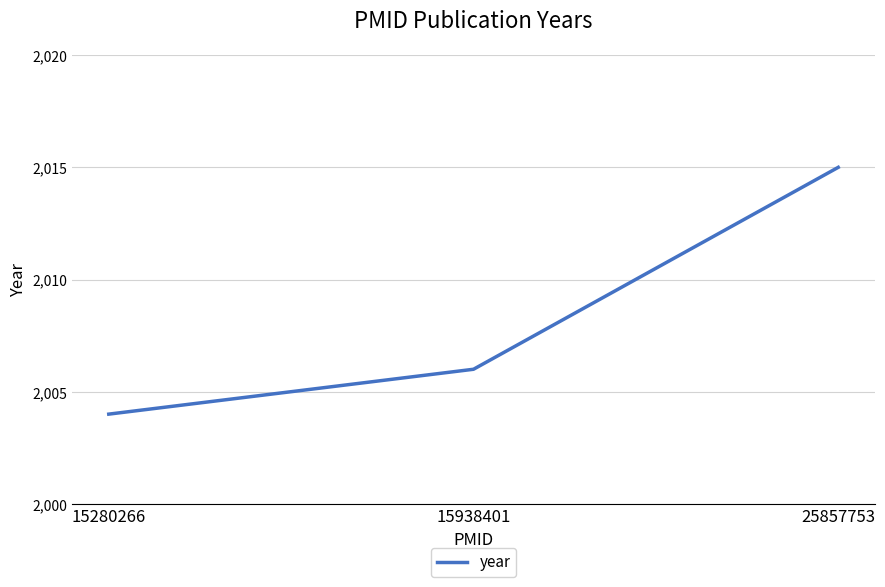

Does the chart have visible grid lines?

Yes